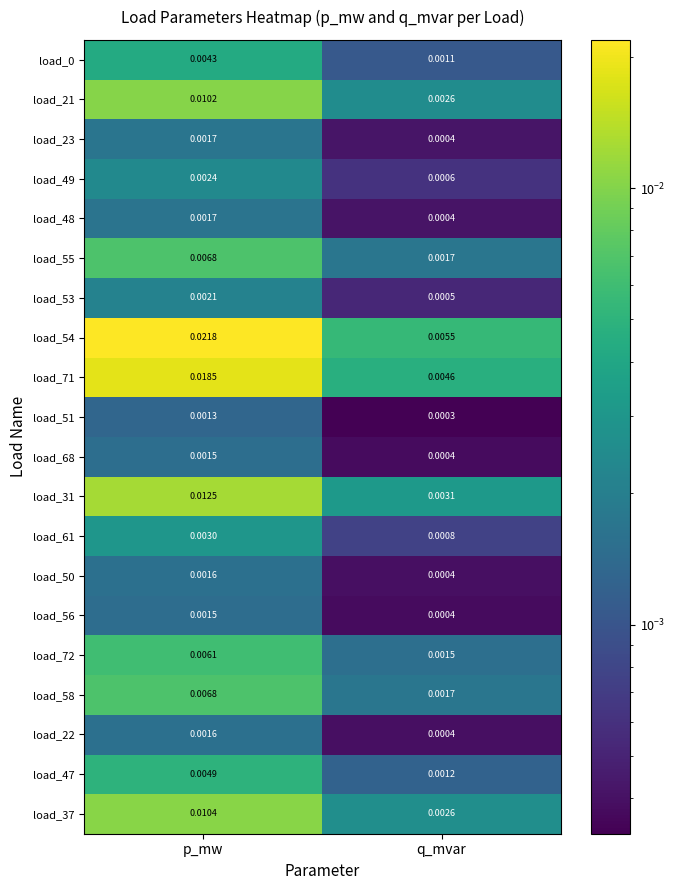

At which category is the sum across all series the highest?

p_mw